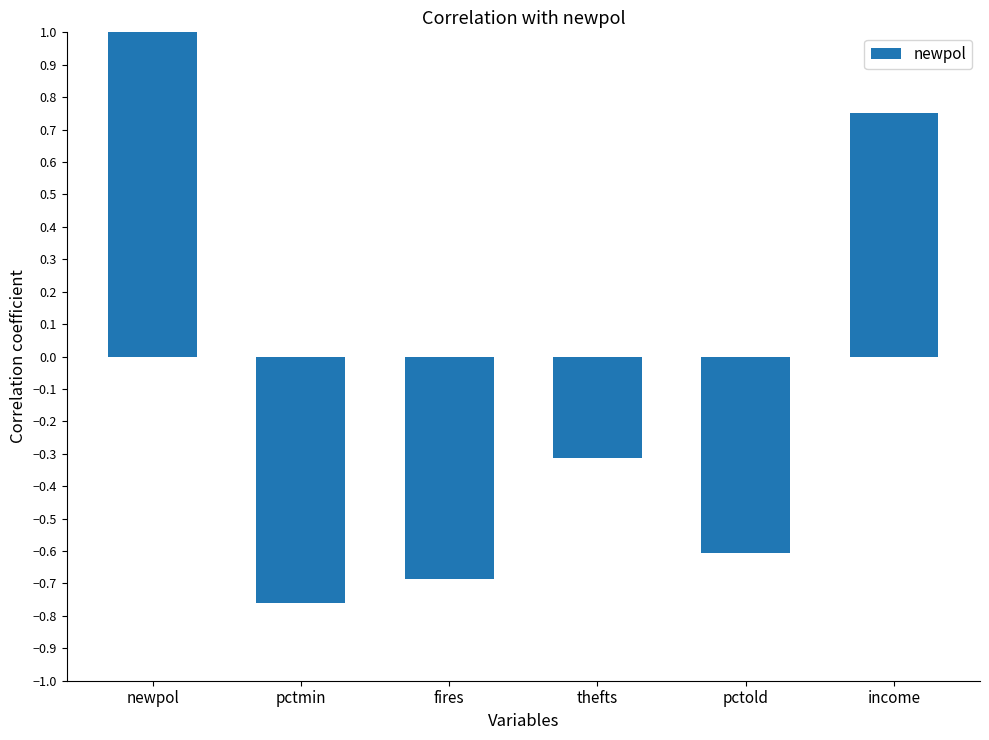

What is the difference between the values at thefts and fires?

0.4